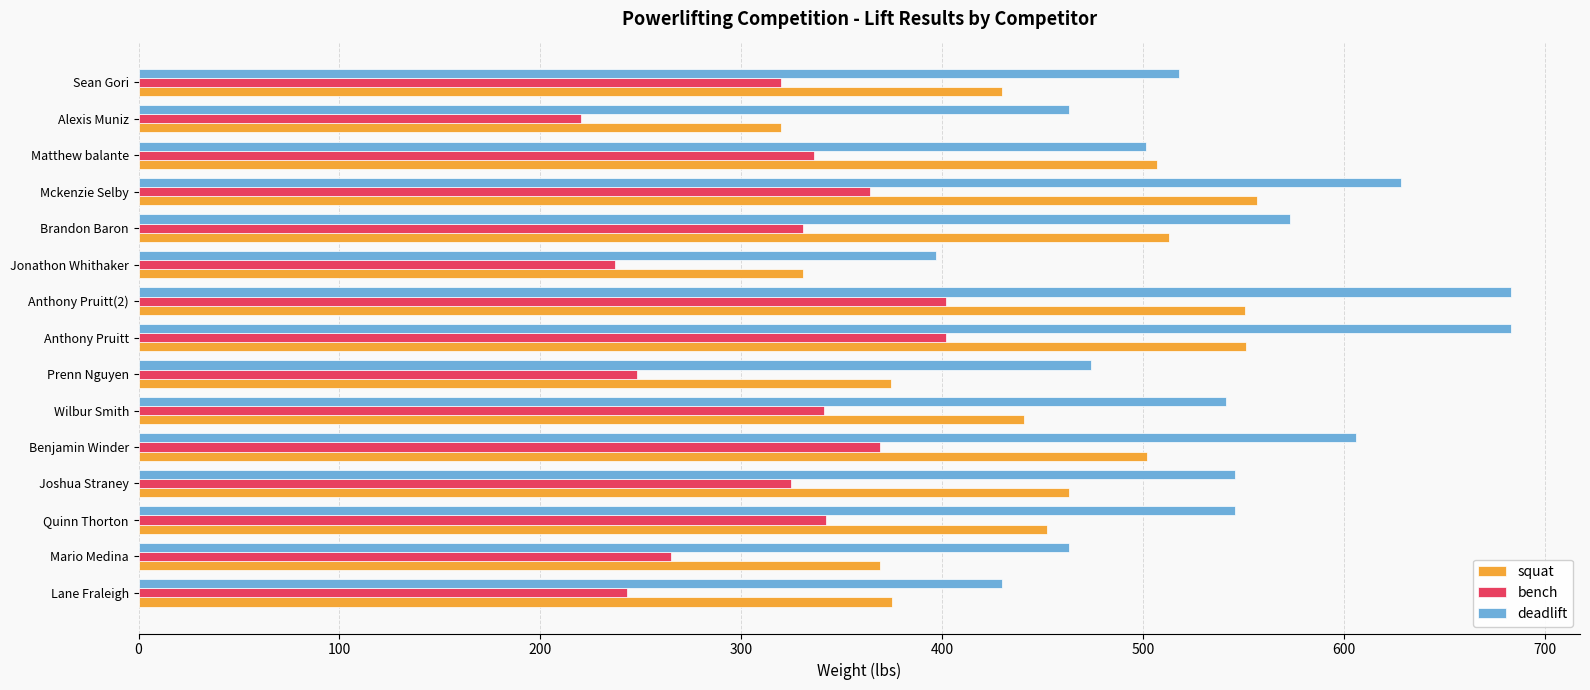

Is it true that deadlift equals 194.4 at Joshua Straney?

False